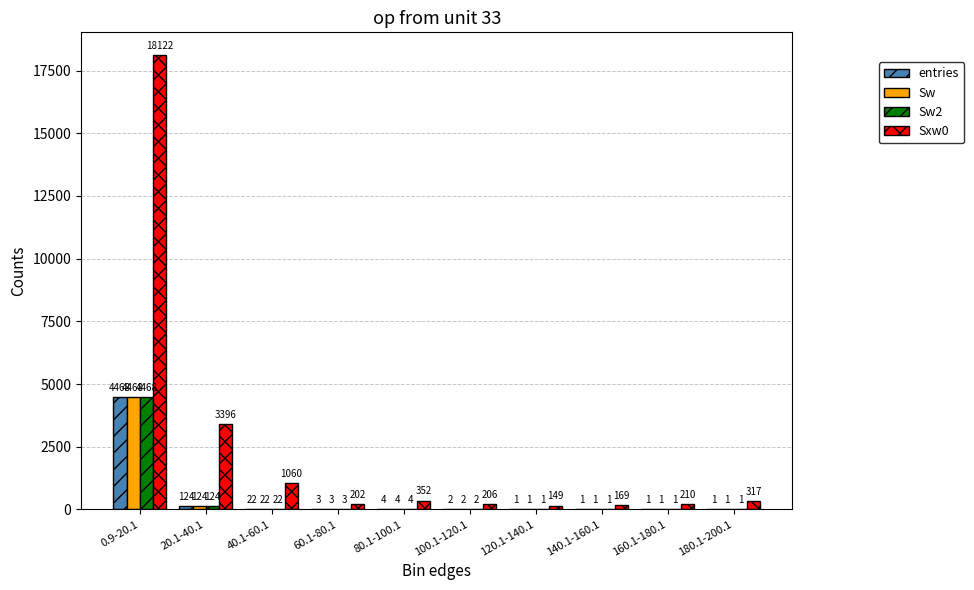

What are all the series names shown in the legend?

entries, Sw, Sw2, Sxw0